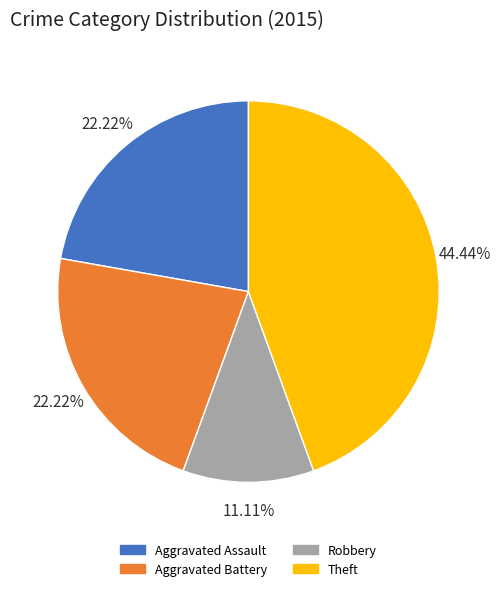

How many segments does this pie chart have?

4